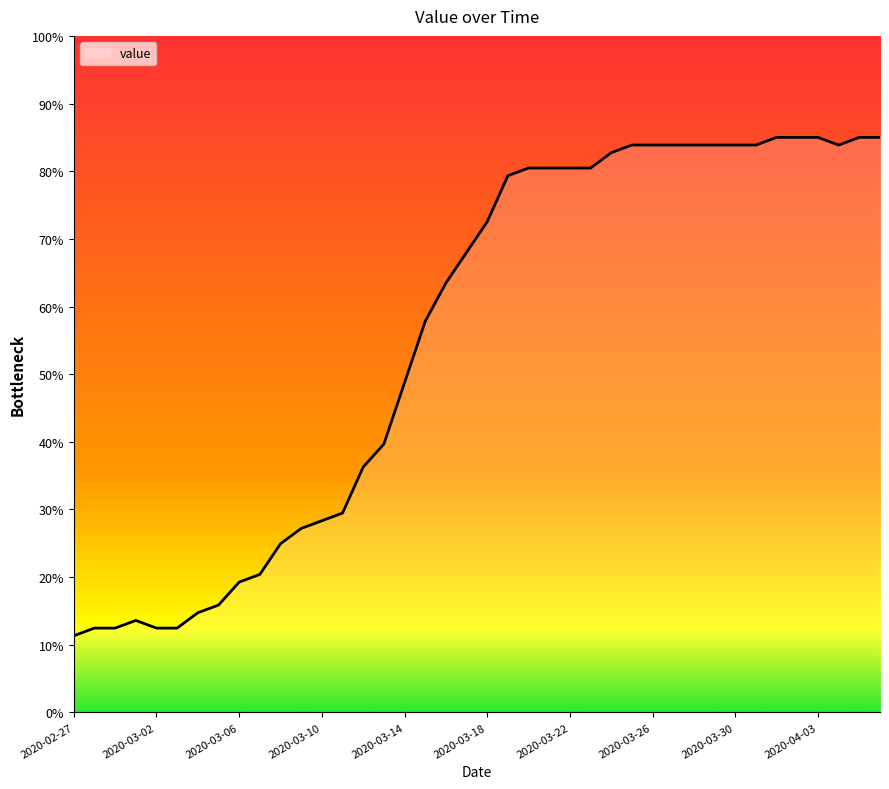

What is the smallest value displayed?

11.3